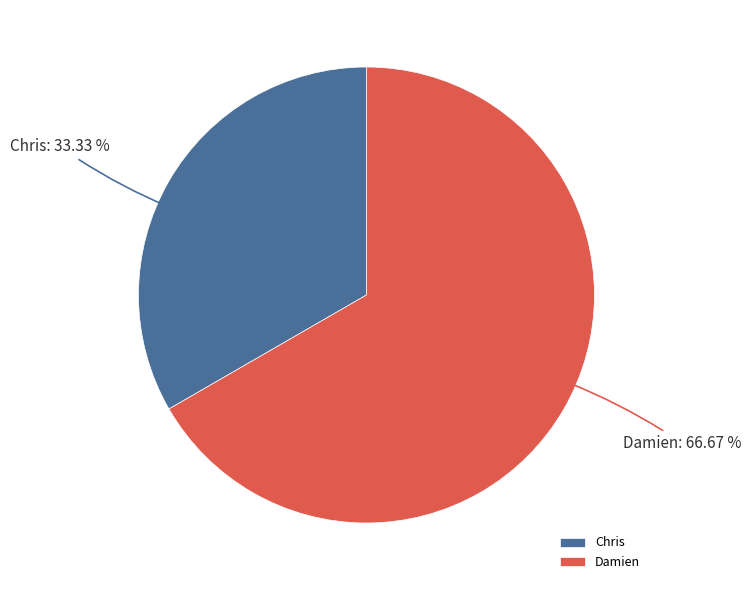

What is the ratio of the value at Damien to the value at Chris?

2.0